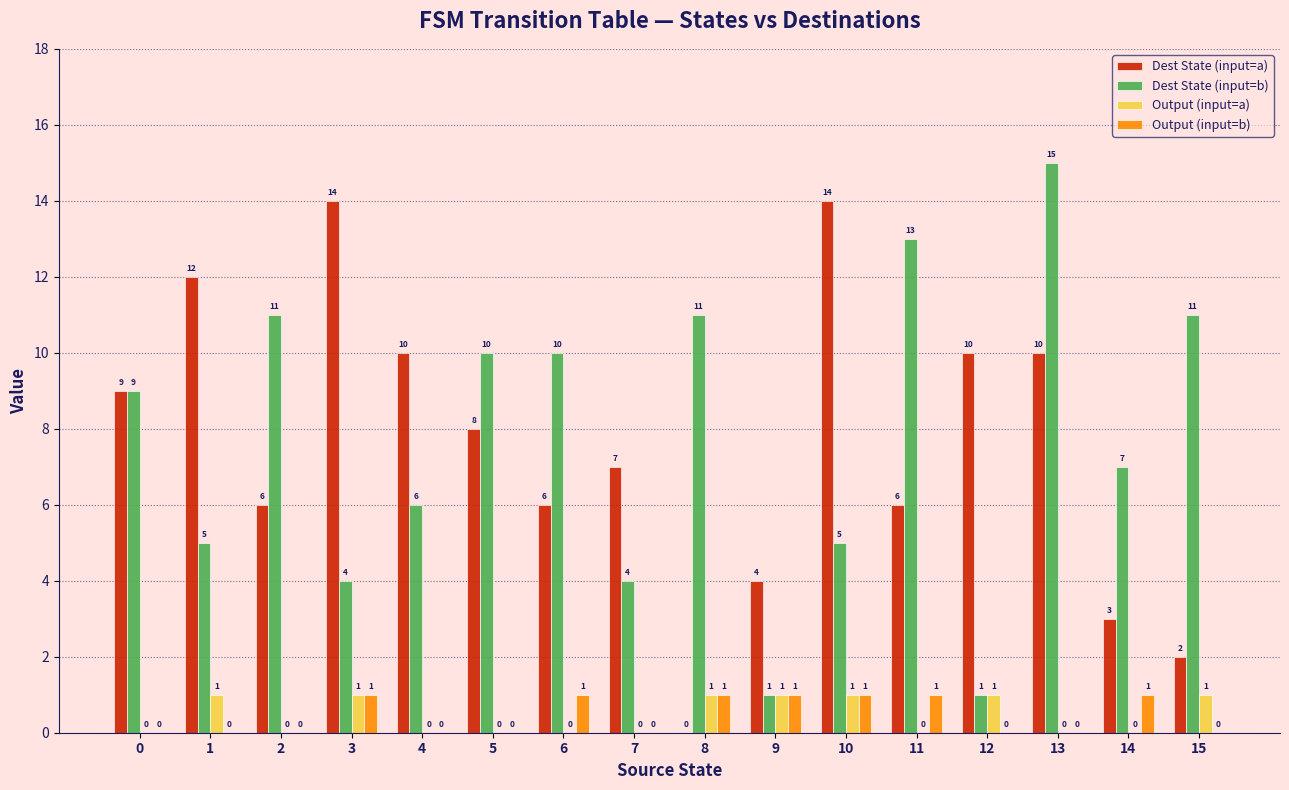

At which category does the chart reach its peak across all series?

13